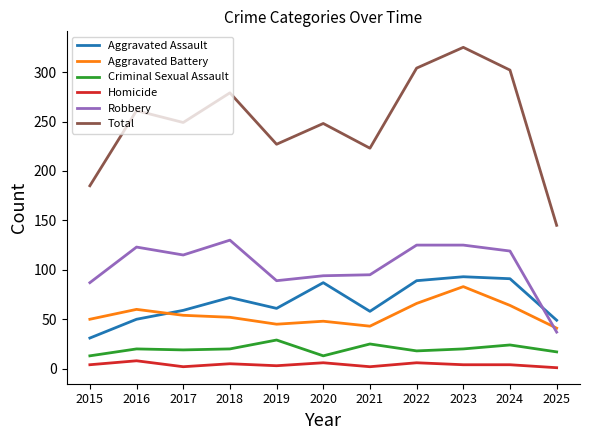

What is the total value across all series at 2022?

608